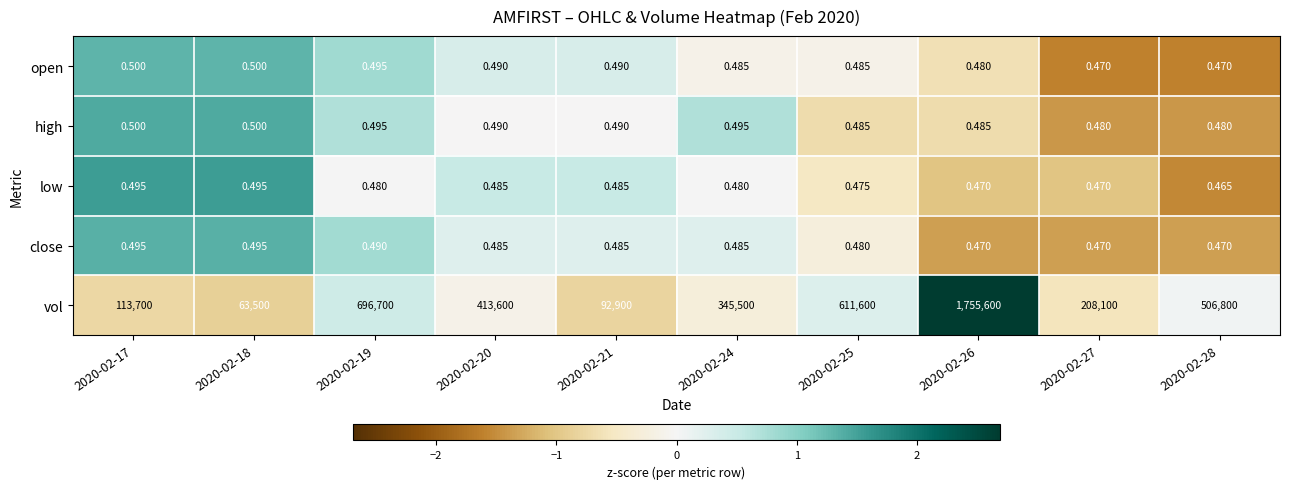

How many data points in vol are less than 413600?

5